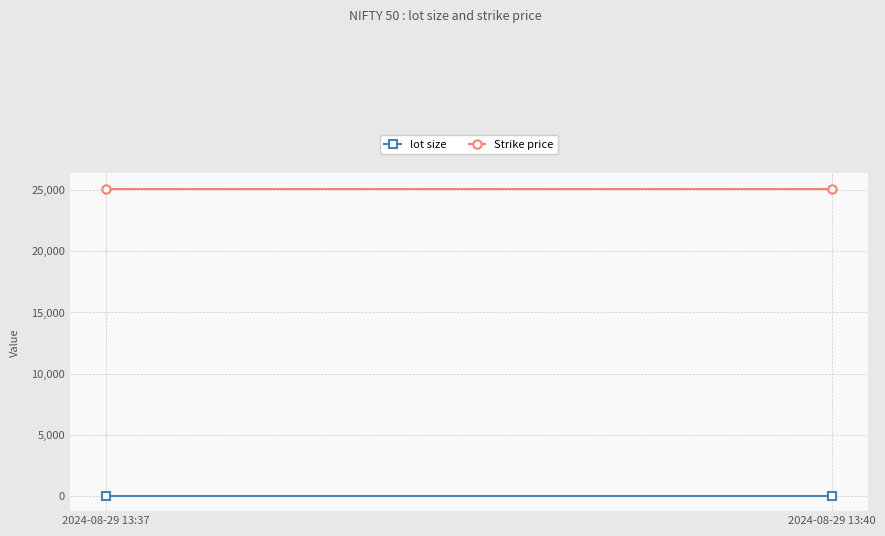

What is the value of the Strike price point at the 1st from the left?

25100